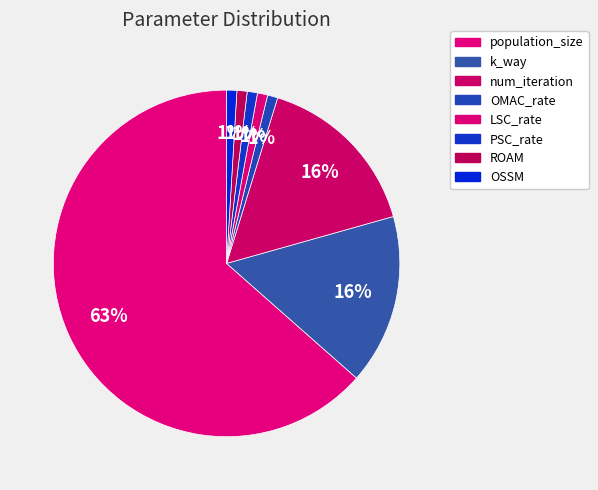

To the nearest percent, what percentage of the pie is OMAC_rate?

1%